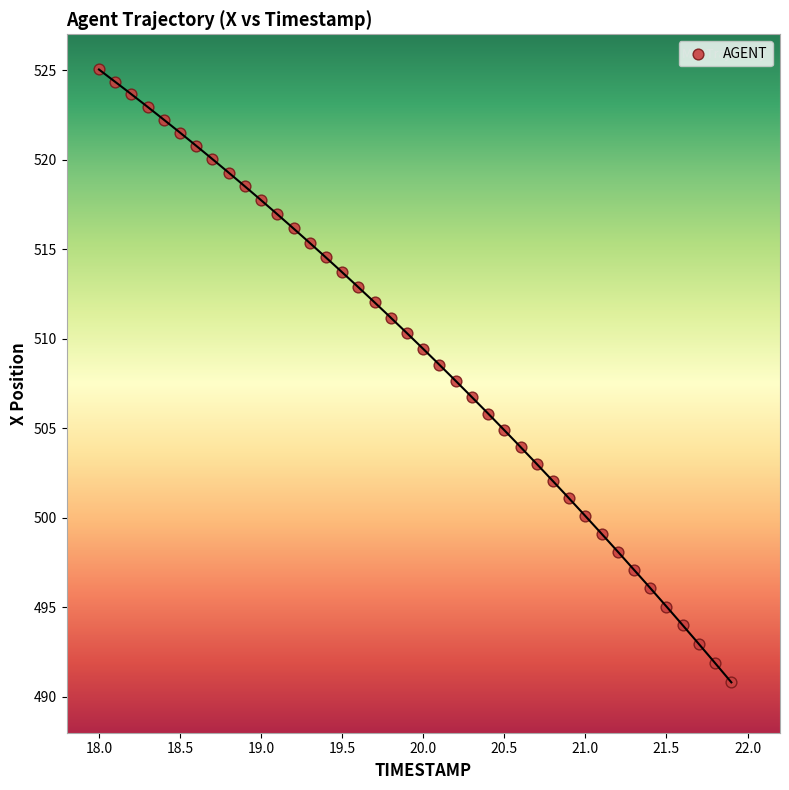

What is the range of Y values (max minus min)?

34.2